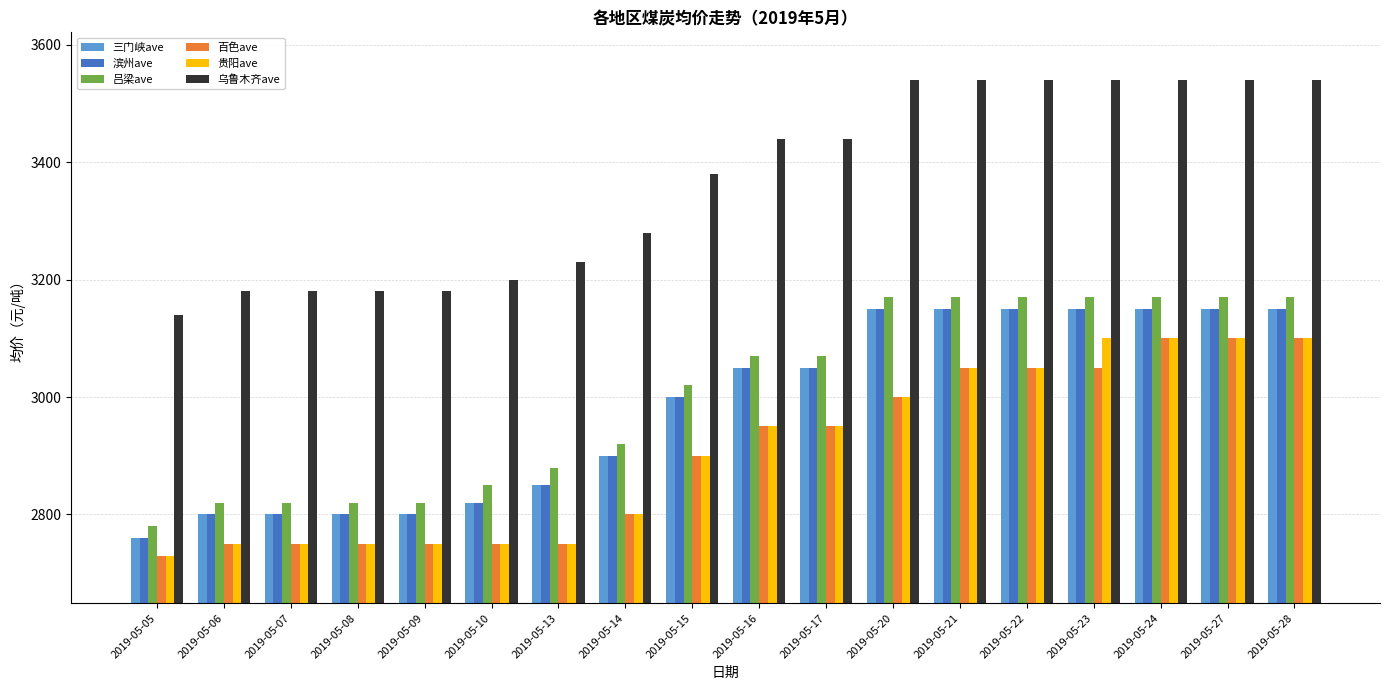

What are all the series names shown in the legend?

三门峡ave, 滨州ave, 吕梁ave, 百色ave, 贵阳ave, 乌鲁木齐ave